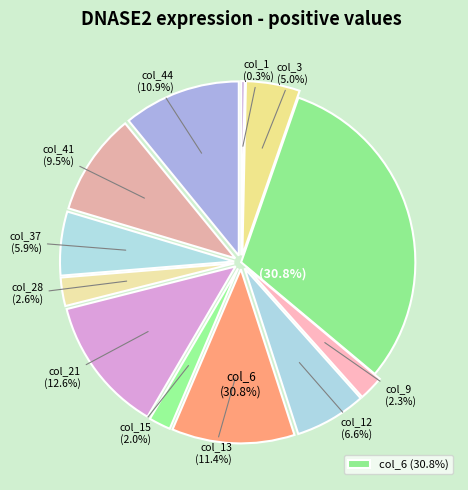

To the nearest percent, what is the difference between the largest and smallest slice percentages?

30%